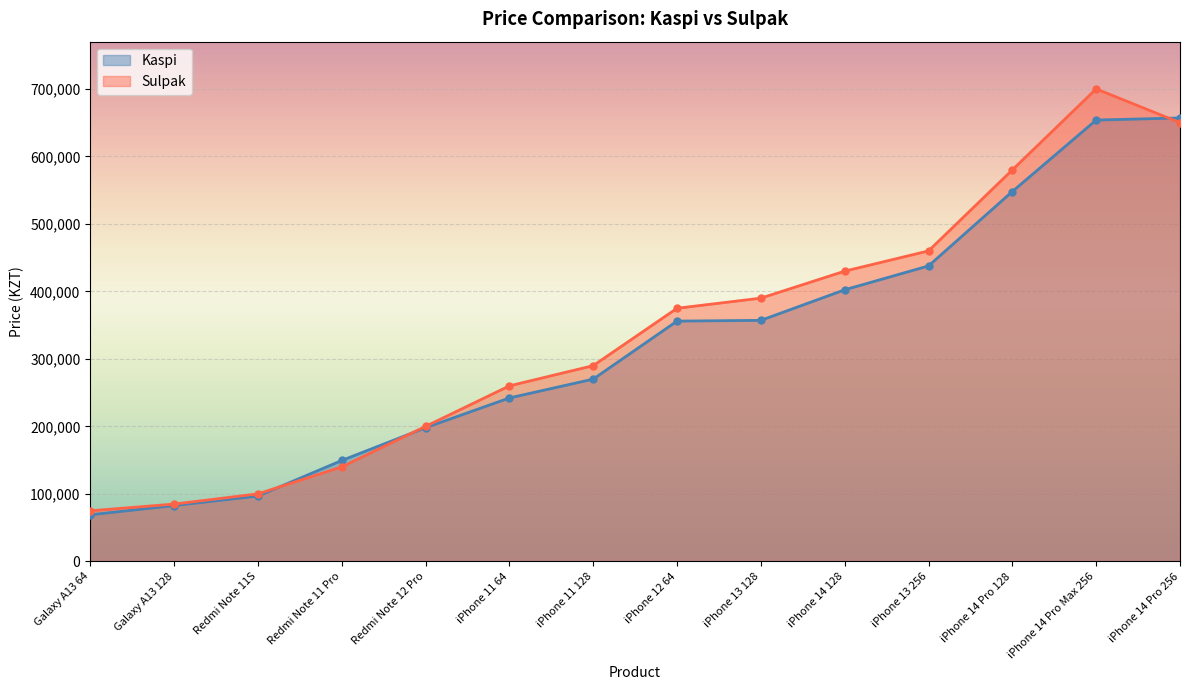

True or false: Kaspi has more than 2 points higher than both neighbors.

False